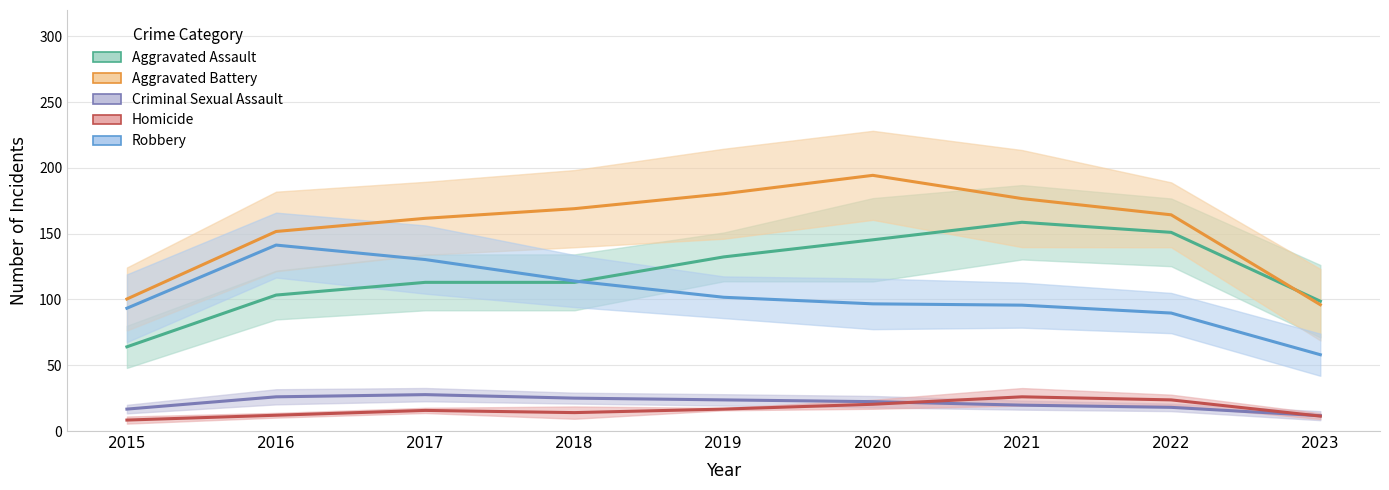

What is the smallest value displayed?

5